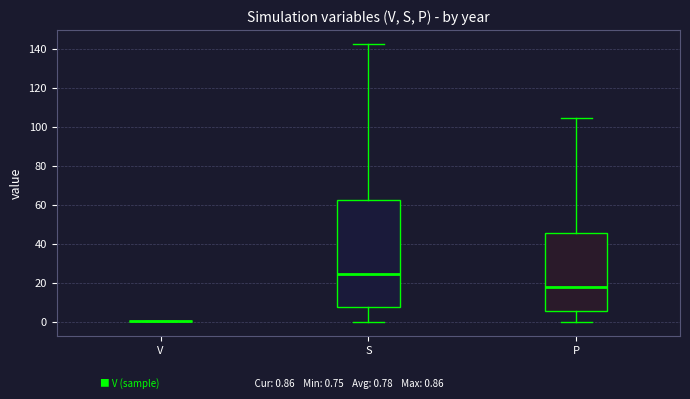

Reading left to right, read every box against the y-axis: the position of its median line, the range the box covers, and the ends of its whiskers. The values are not printed on the chart, so give them approximately, as read against the axis.

V: box collapsed to a line at 0, whiskers 0 to 0
S: median 24, box 8 to 62, whiskers 0 to 142
P: median 18, box 6 to 46, whiskers 0 to 104